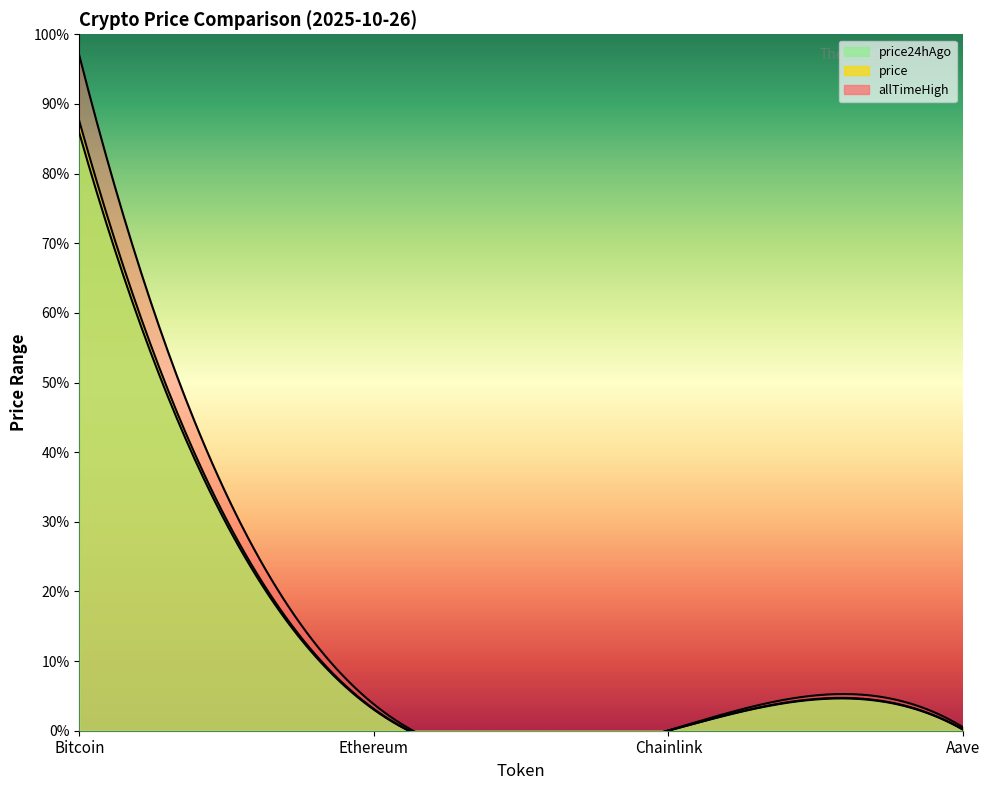

Which label corresponds to the largest value in the chart?

Bitcoin